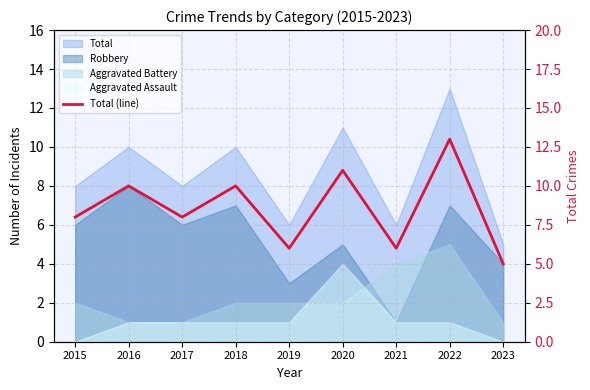

How many data points does each series have?

9